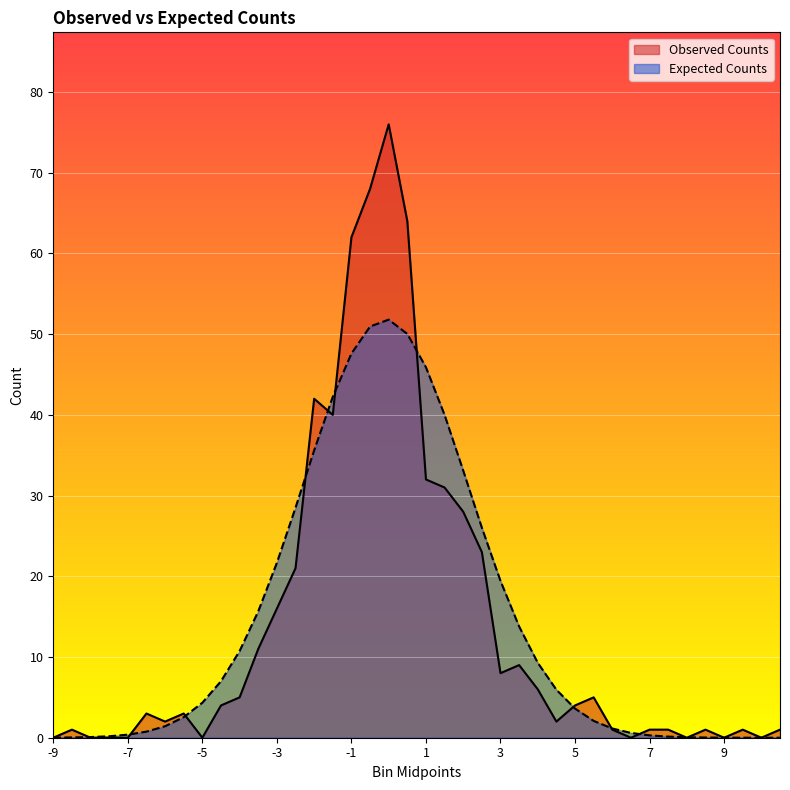

Reading left to right, list all the values displayed in this chart.

Observed Counts: -9=0.0	-8.5=1.0	-8=0.0	-7.5=0.0	-7=0.0	-6.5=3.0	-6=2.0	-5.5=3.0	-5=0.0	-4.5=4.0	-4=5.0	-3.5=11.0	-3=16.0	-2.5=21.0	-2=42.0	-1.5=40.0	-1=62.0	-0.5=68.0	0=76.0	0.5=64.0	1=32.0	1.5=31.0	2=28.0	2.5=23.0	3=8.0	3.5=9.0	4=6.0	4.5=2.0	5=4.0	5.5=5.0	6=1.0	6.5=0.0	7=1.0	7.5=1.0	8=0.0	8.5=1.0	9=0.0	9.5=1.0	10=0.0	10.5=1.0
Expected Counts: -9=0.0	-8.5=0.0	-8=0.1	-7.5=0.2	-7=0.4	-6.5=0.8	-6=1.4	-5.5=2.5	-5=4.3	-4.5=7.0	-4=10.7	-3.5=15.7	-3=21.7	-2.5=28.5	-2=35.6	-1.5=42.2	-1=47.6	-0.5=51.0	0=51.8	0.5=50.0	1=45.9	1.5=40.0	2=33.1	2.5=26.0	3=19.4	3.5=13.8	4=9.3	4.5=5.9	5=3.6	5.5=2.1	6=1.1	6.5=0.6	7=0.3	7.5=0.1	8=0.1	8.5=0.0	9=0.0	9.5=0.0	10=0.0	10.5=0.0